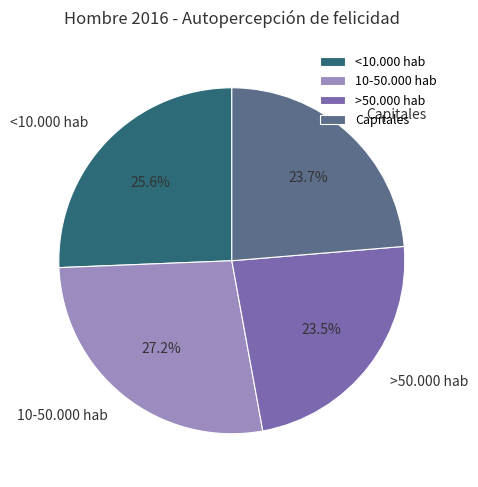

To the nearest percent, what is the combined percentage of <10.000 hab and >50.000 hab?

49%